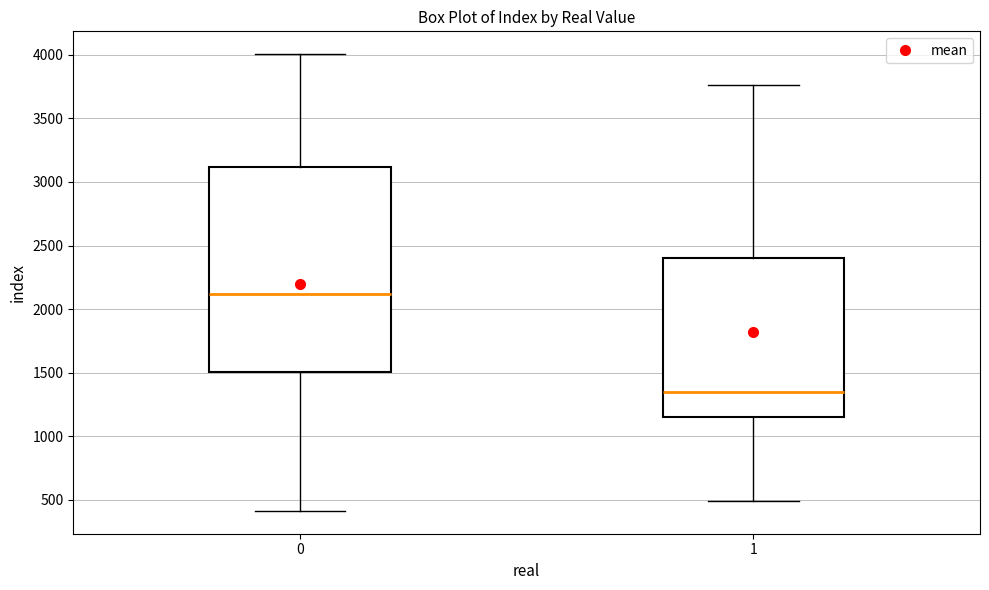

Which box is the tallest, from its lower edge to its upper edge?

0